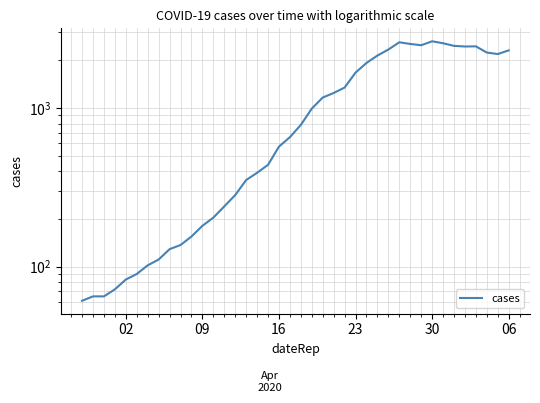

What is the difference between the second highest and minimum values?

2541